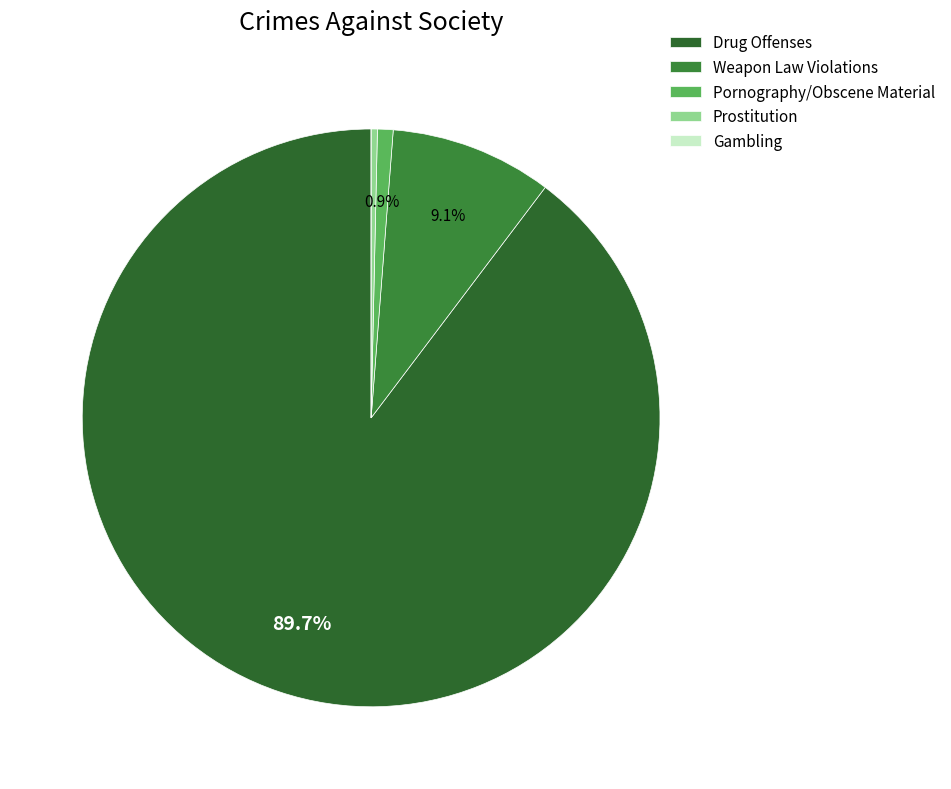

What is the largest slice in the pie chart?

Drug Offenses